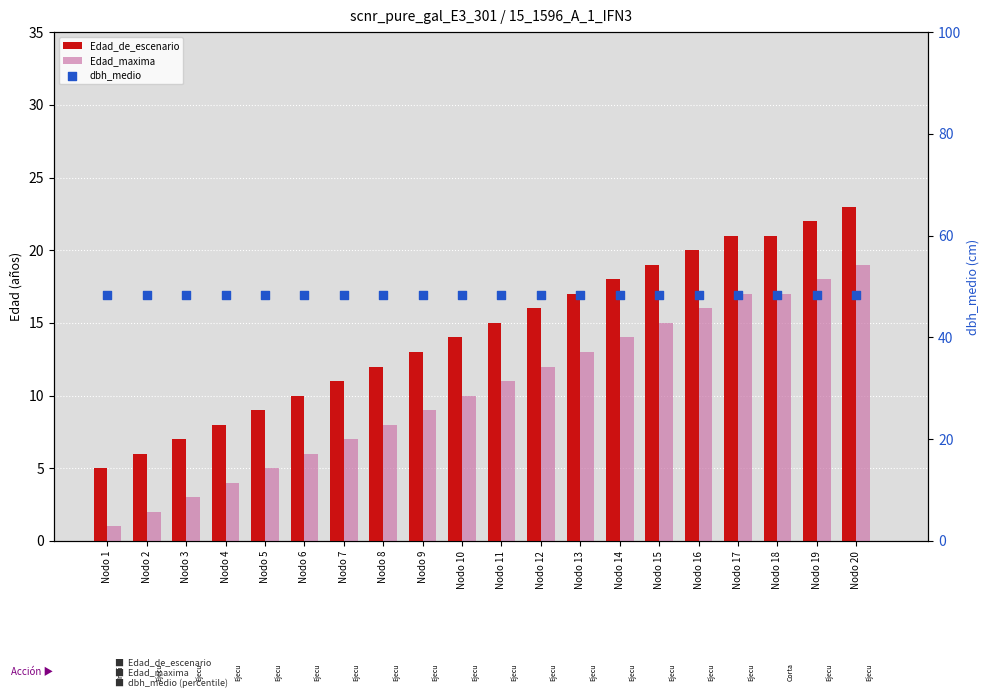

At which category is the sum across all series the highest?

Nodo 20